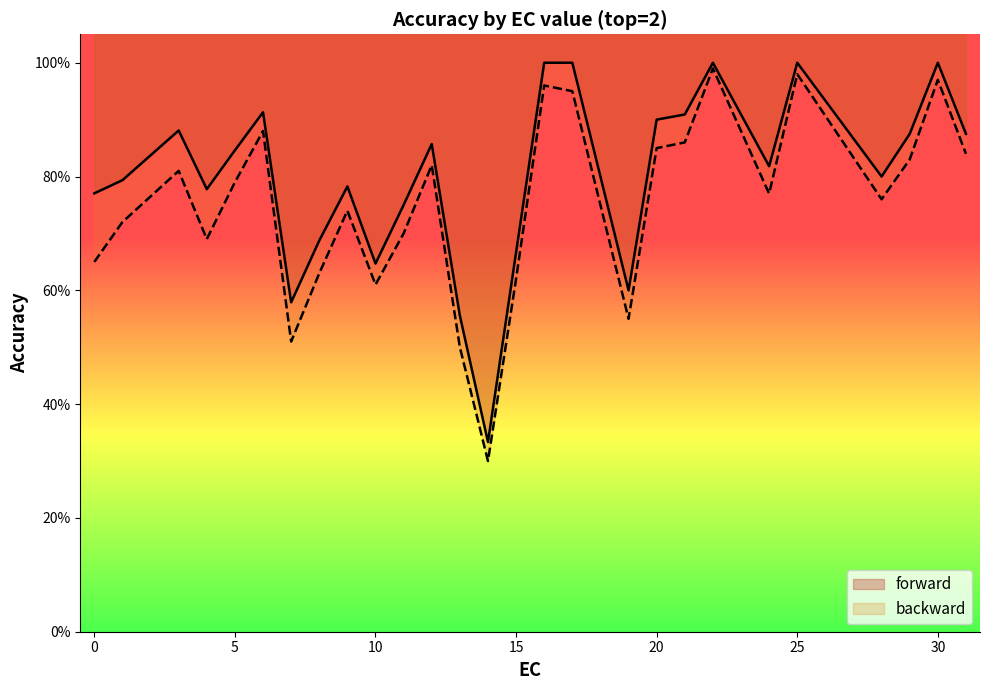

Which has a higher value, 5 or 7?

5